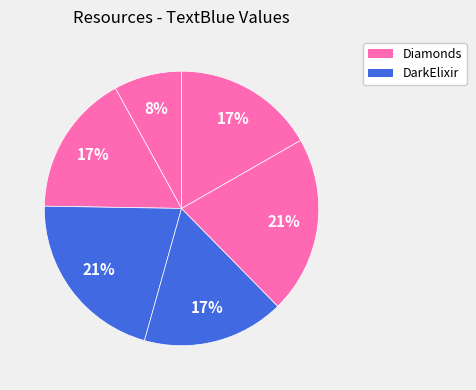

Is there any slice that represents more than half of the pie?

No